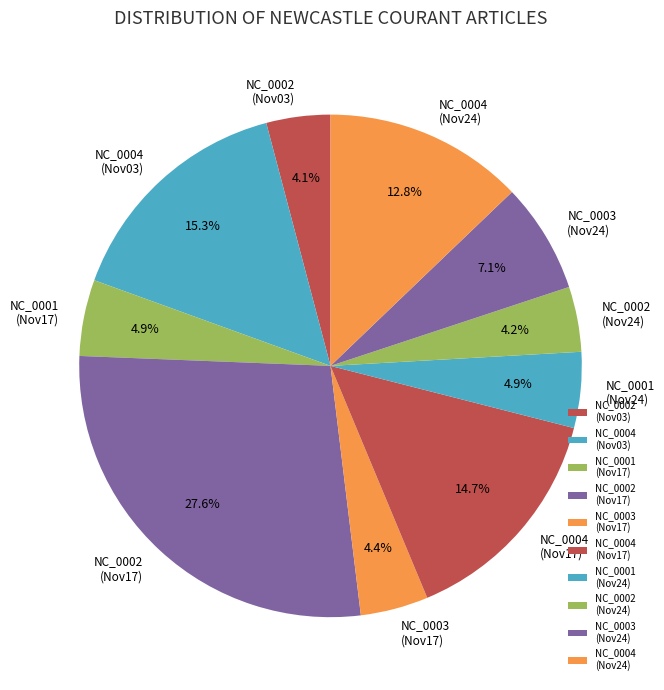

Which category has the biggest portion of the pie?

NC_0002 (Nov17)